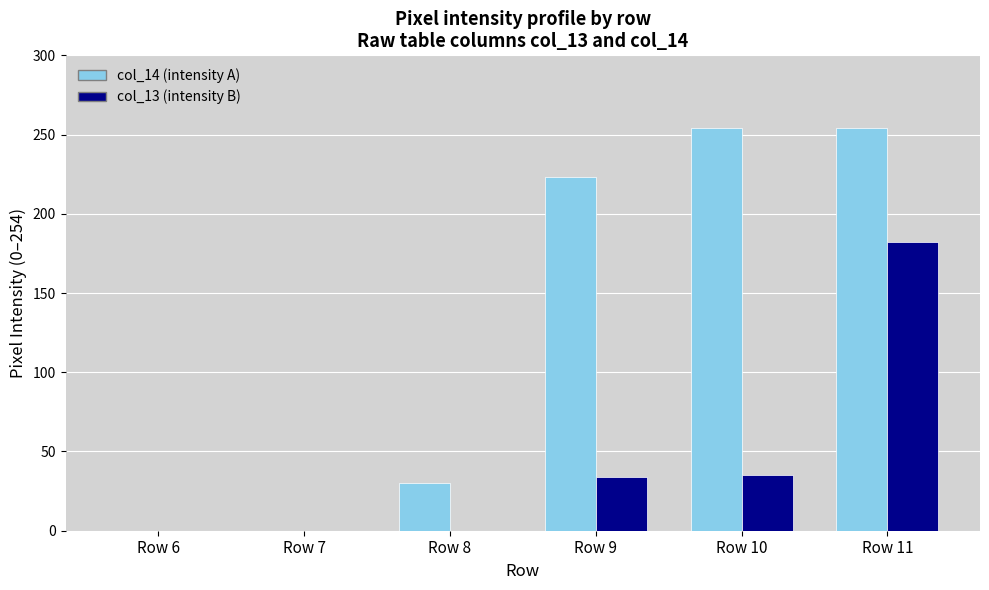

What is the greatest value displayed?

254